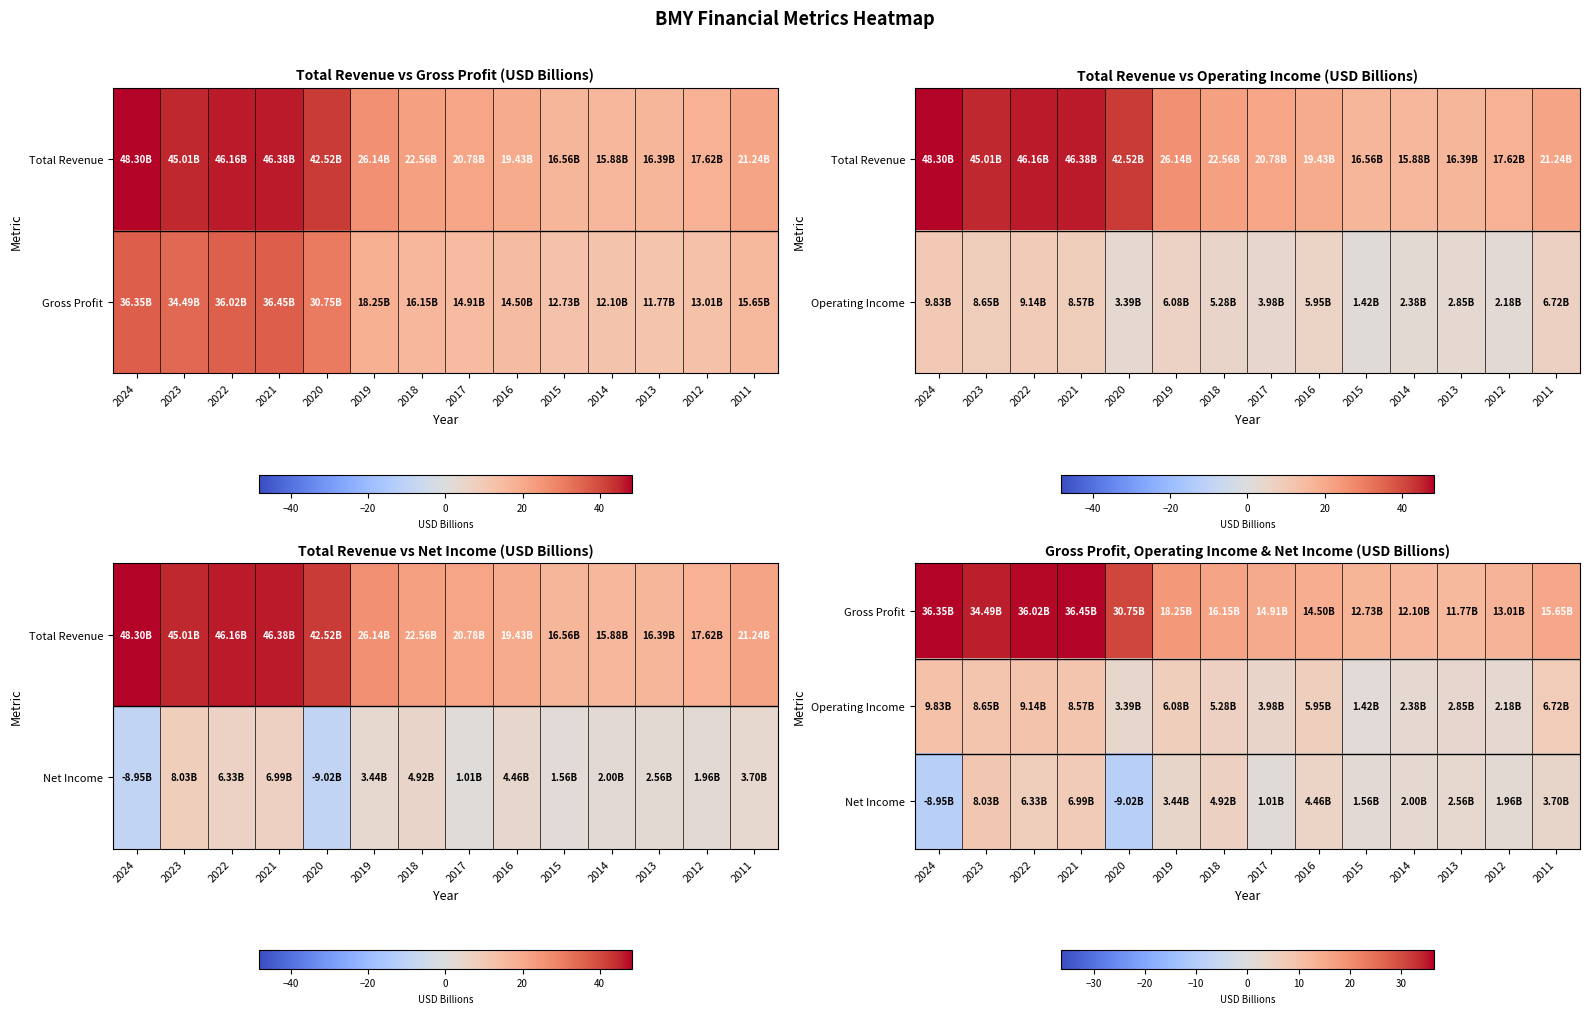

How many data points in Net Income are above 3?

7